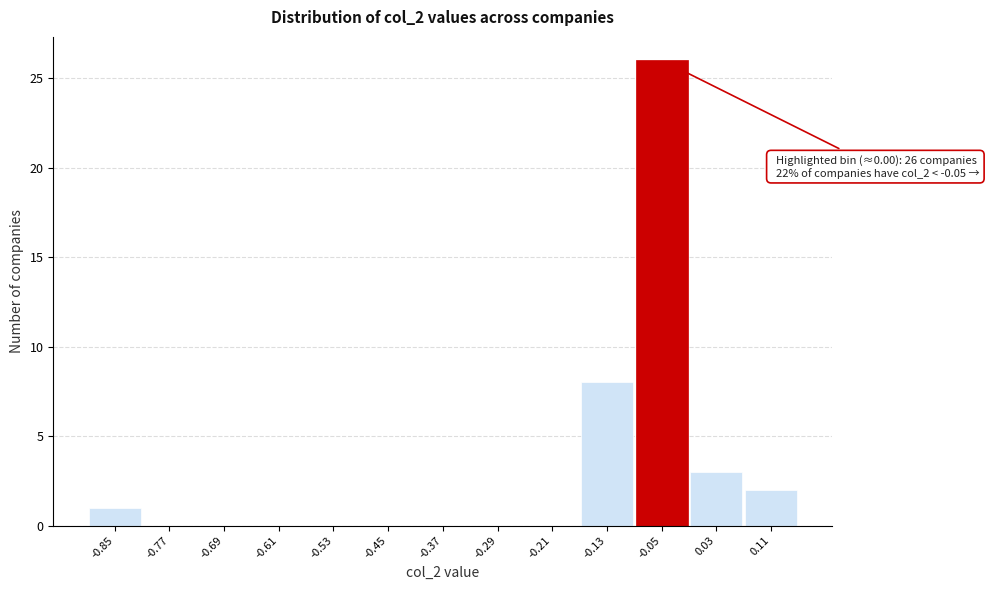

Reading left to right, extract all data points from this chart.

-0.85=1	-0.77=0	-0.69=0	-0.61=0	-0.53=0	-0.45=0	-0.37=0	-0.29=0	-0.21=0	-0.13=8	-0.05=26	0.03=3	0.11=2